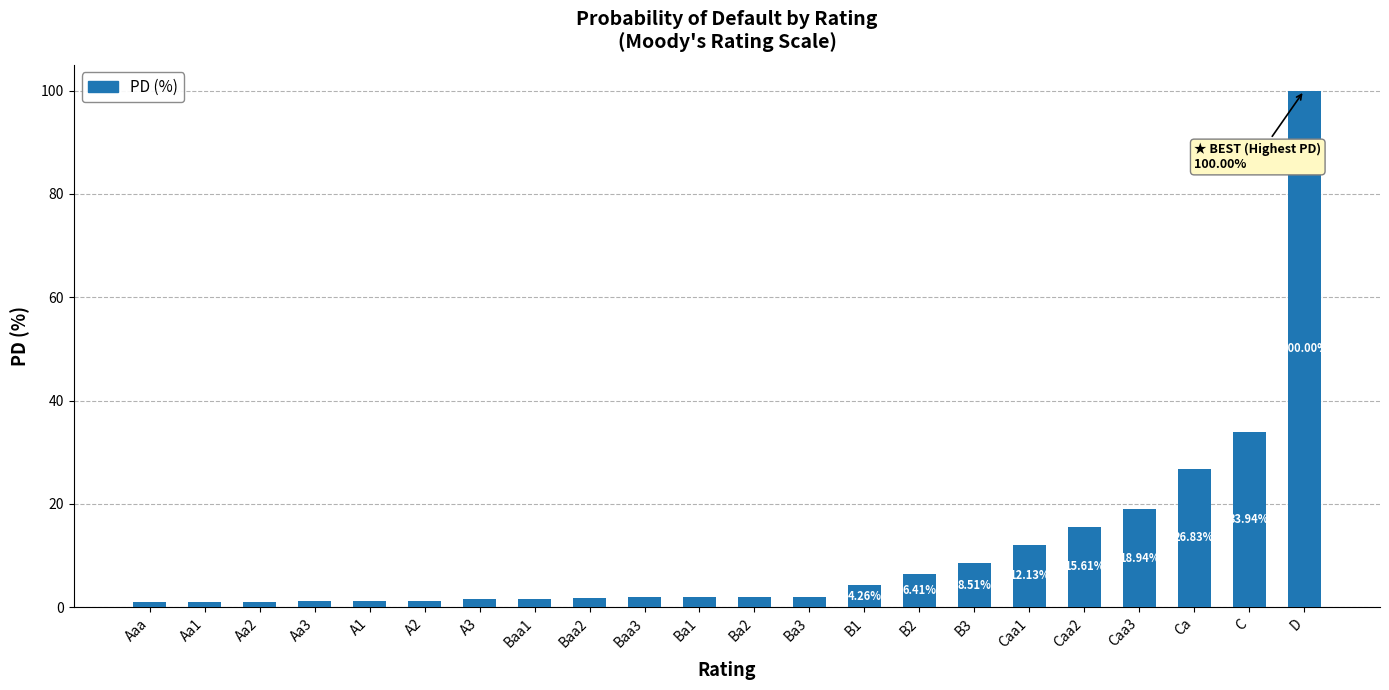

How many values are below 2?

11